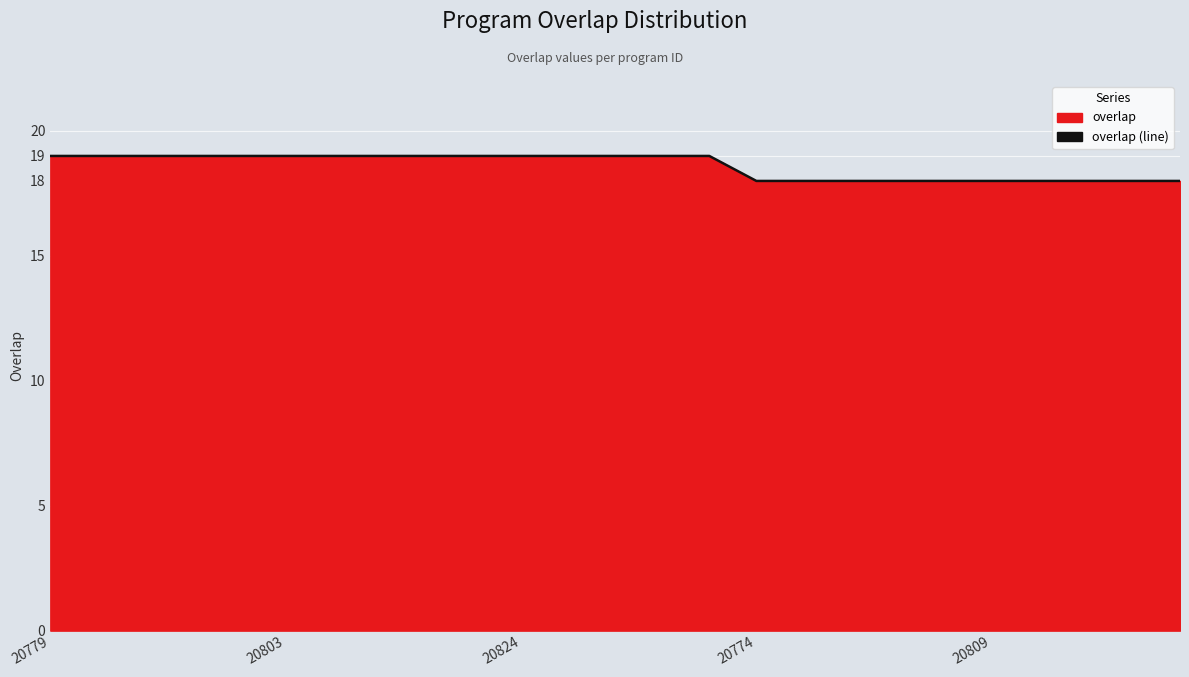

True or false: the data shows 19 at 20779.

True